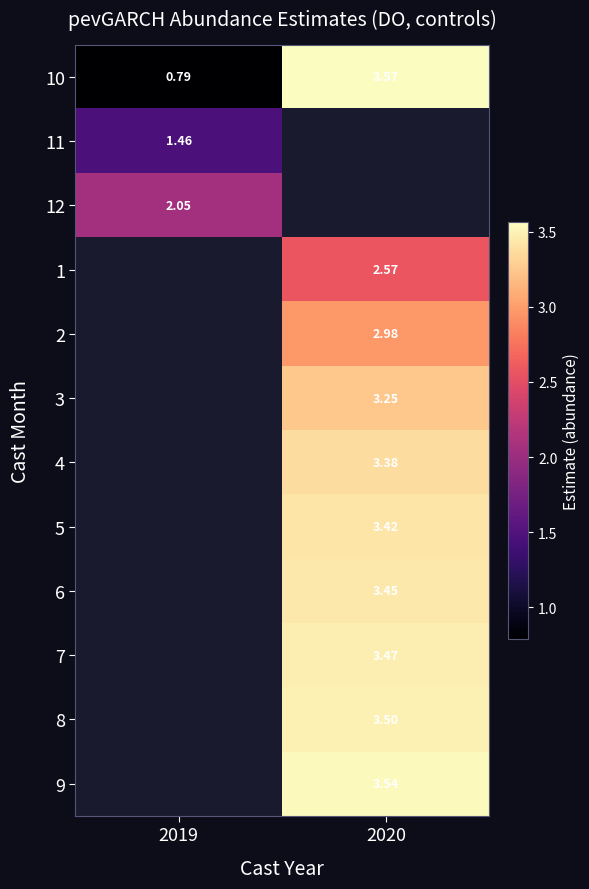

Rank the series at 2019 from highest to lowest value.

12, 1, 2, 3, 4, 5, 6, 7, 8, 9, 11, 10